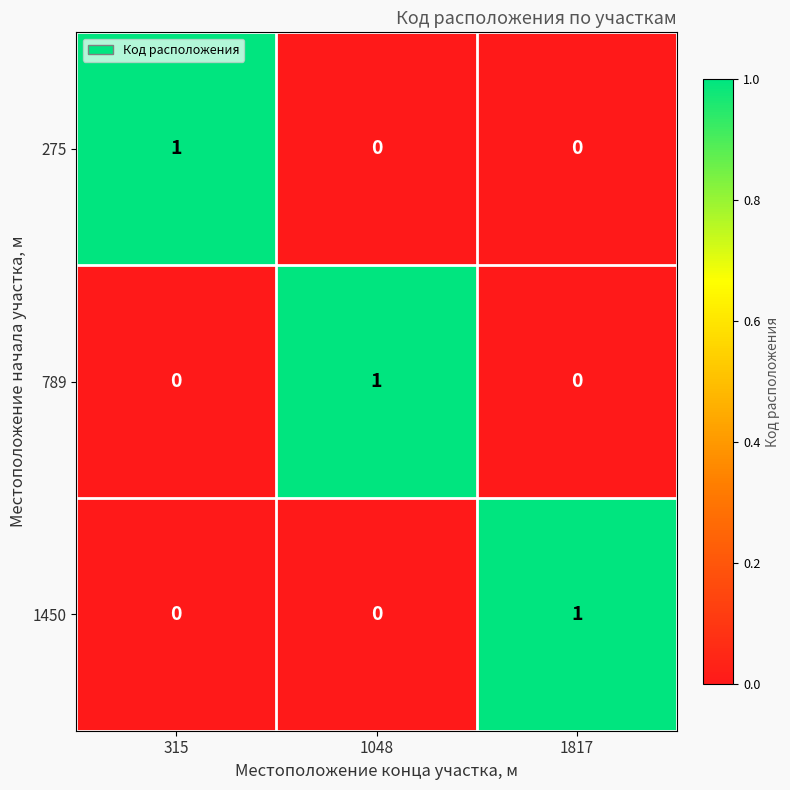

True or false: 275 has a value of 0 at 1048.

True